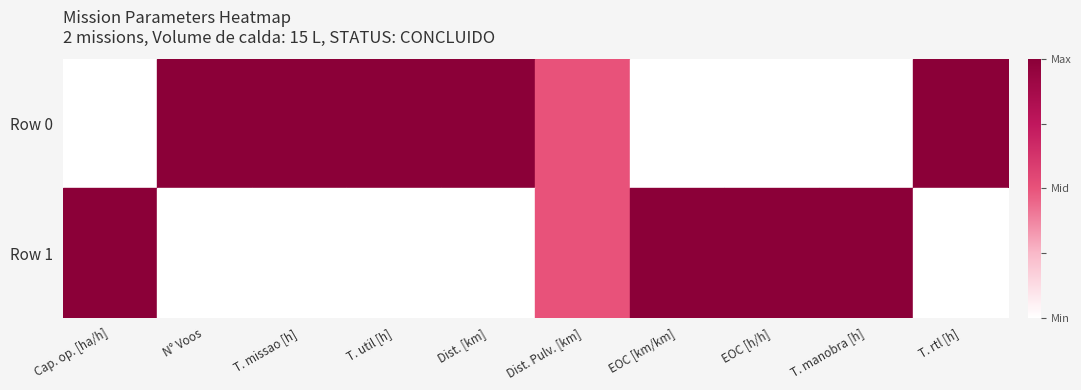

Which series has the widest spread of values?

Row 0